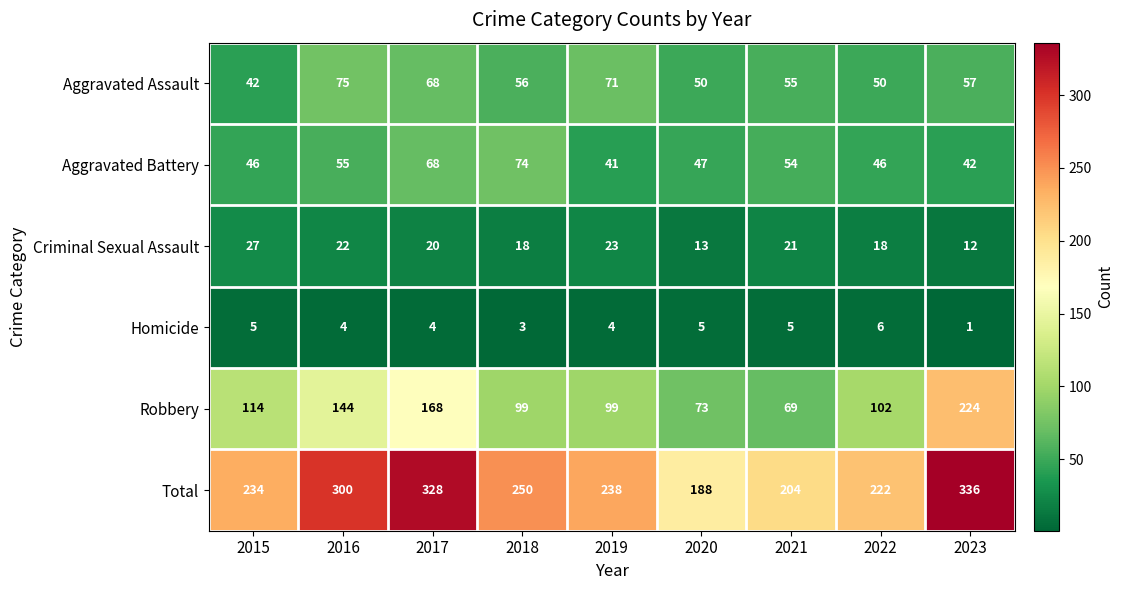

Is the value of Homicide at 2022 greater than the value of Total at 2019?

No